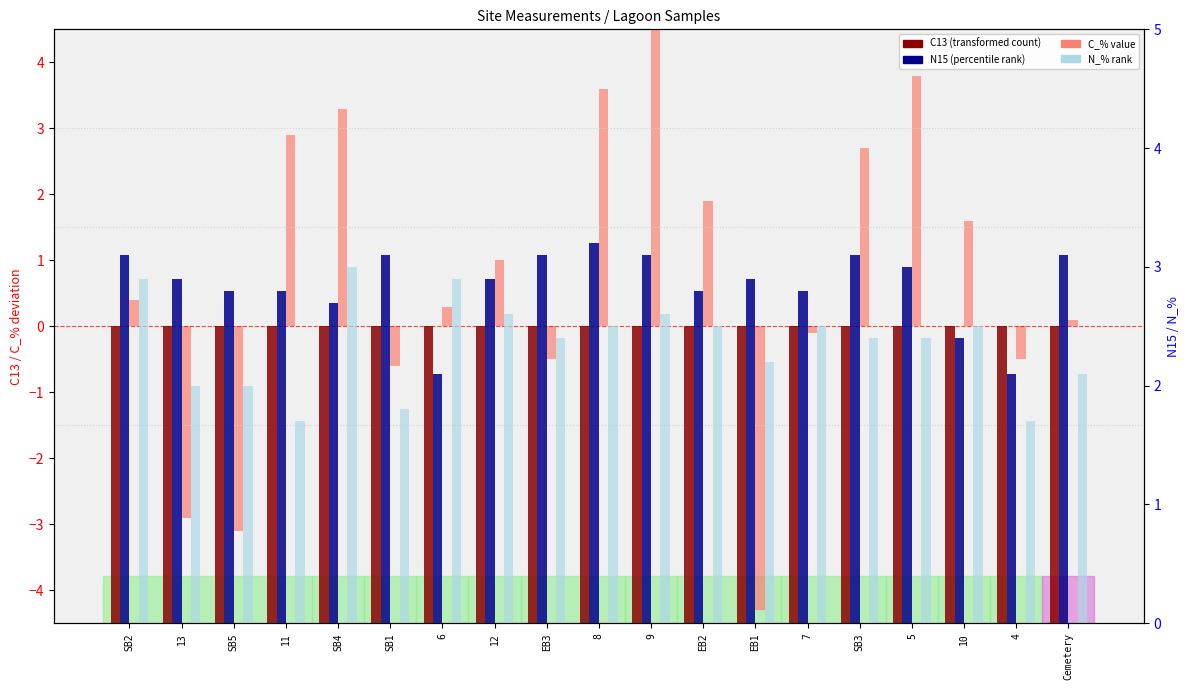

What is the label of the 15th bar from the right?

SB4